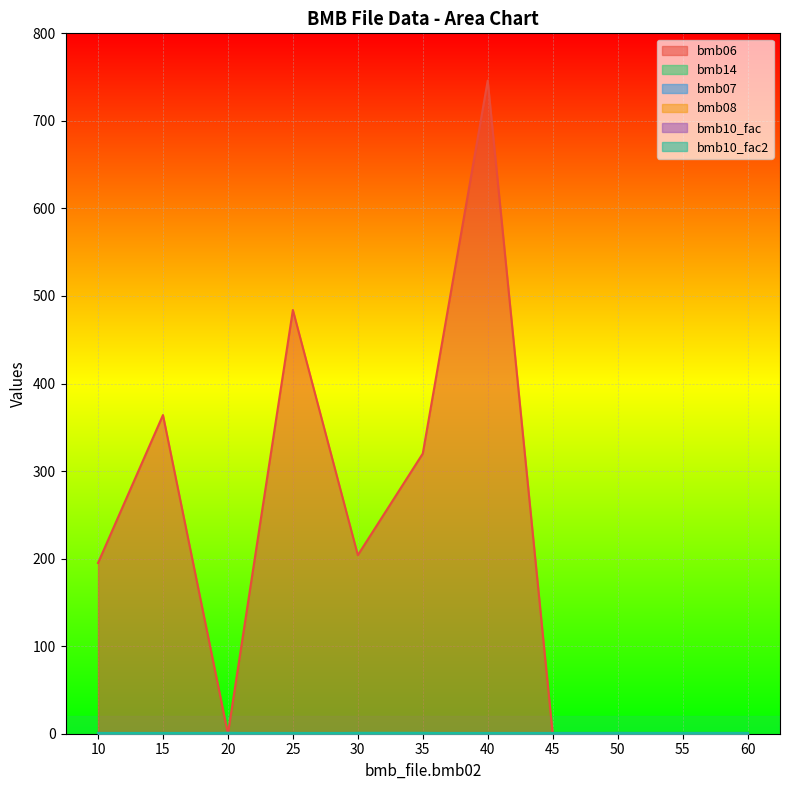

What is the minimum value for bmb07?

1.0